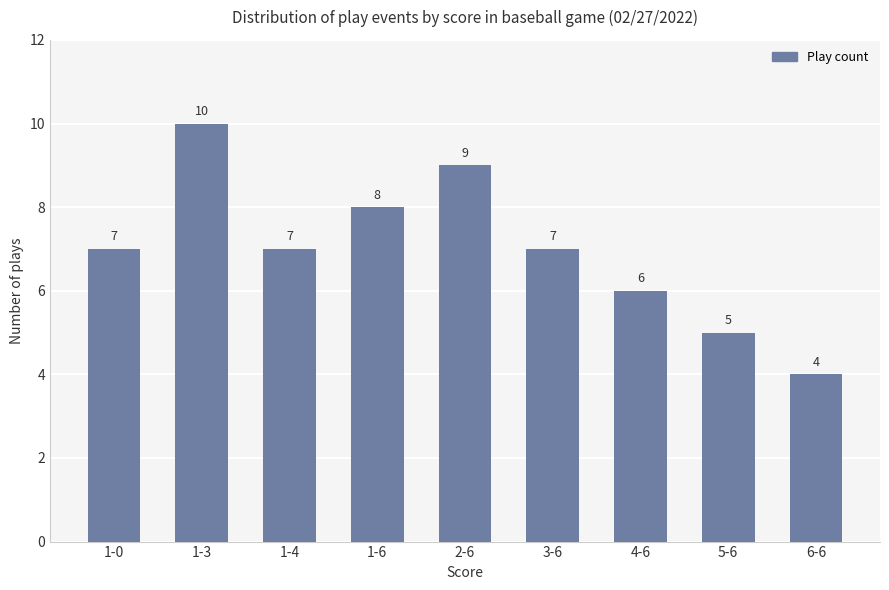

What is the maximum value shown in the chart?

10